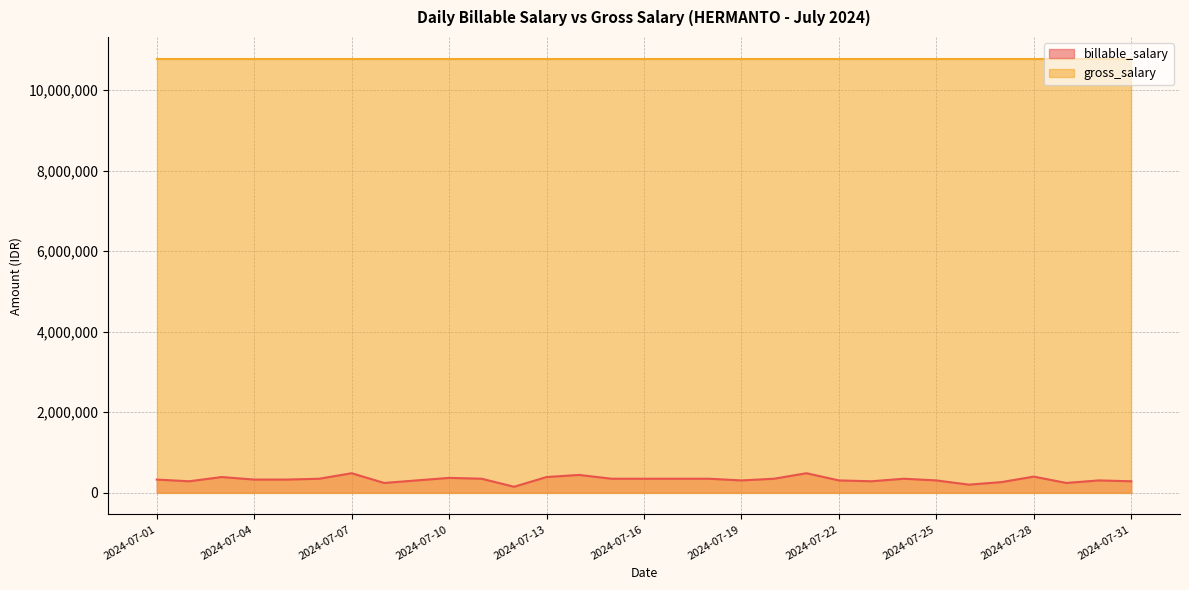

Between 2024-07-23 and 2024-07-13, which is larger?

2024-07-13